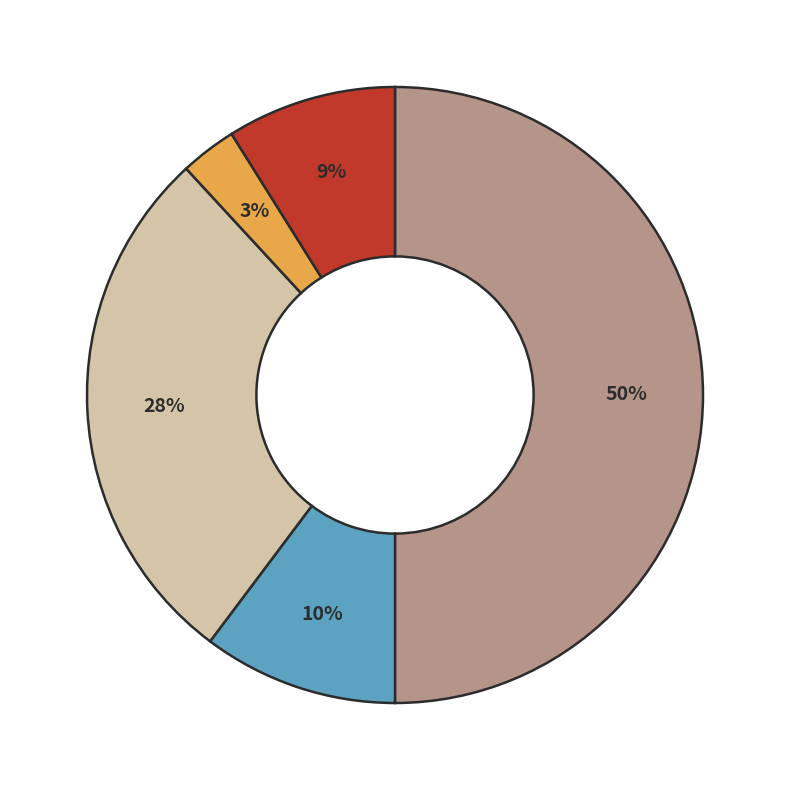

To the nearest percent, what is the difference between the largest and smallest slice percentages?

47%